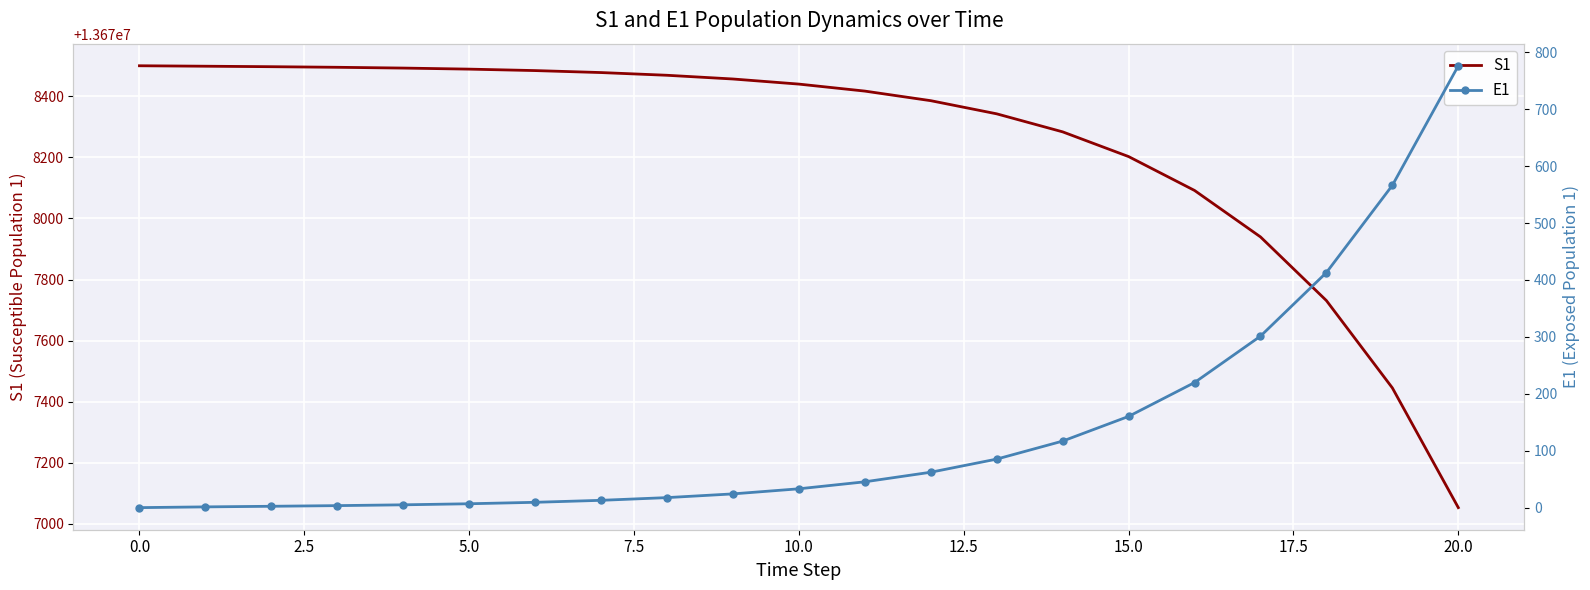

How many data points does each series have?

21